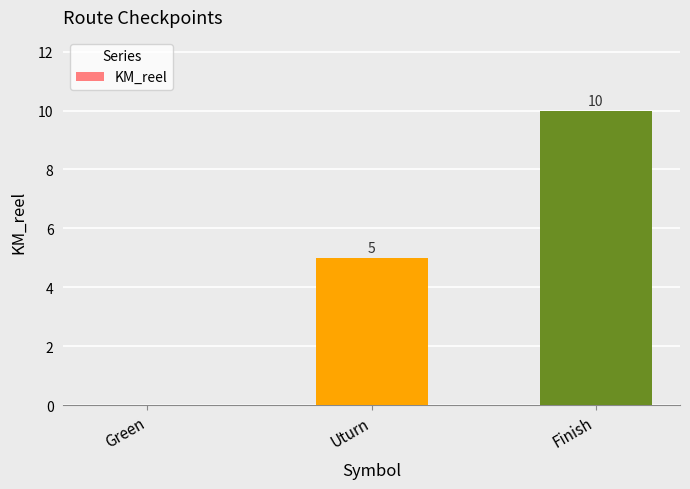

Does the chart contain stacked bars?

No